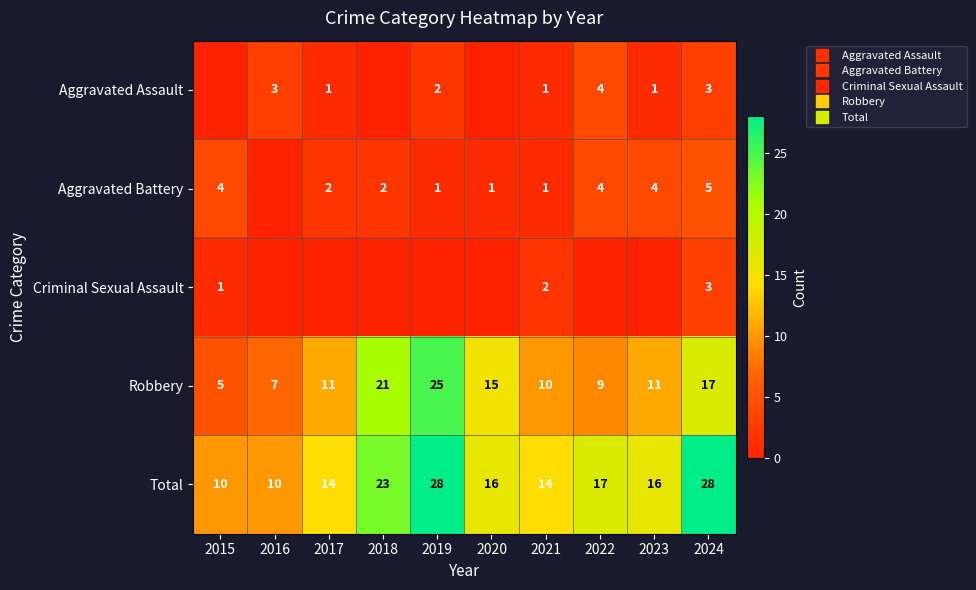

True or false: Aggravated Battery has a value of 1 at 2019.

True